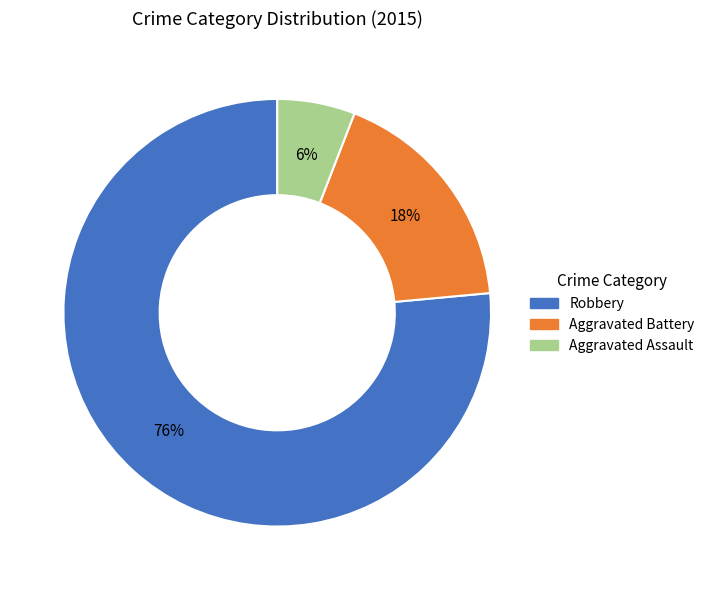

How many slices are in this pie chart?

3